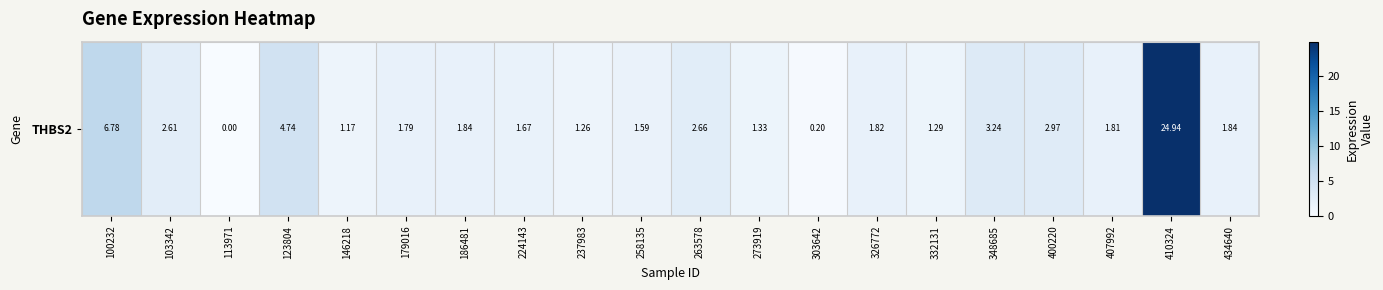

Rank the categories by value from highest to lowest.

410324, 100232, 123804, 348685, 400220, 263578, 103342, 186481, 434640, 326772, 407992, 179016, 224143, 258135, 273919, 332131, 237983, 146218, 303642, 113971